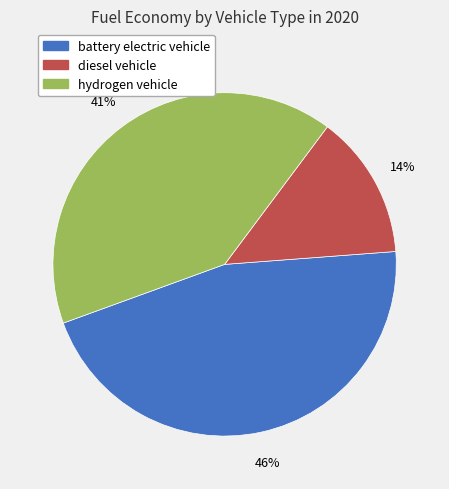

Which category has the biggest portion of the pie?

battery electric vehicle